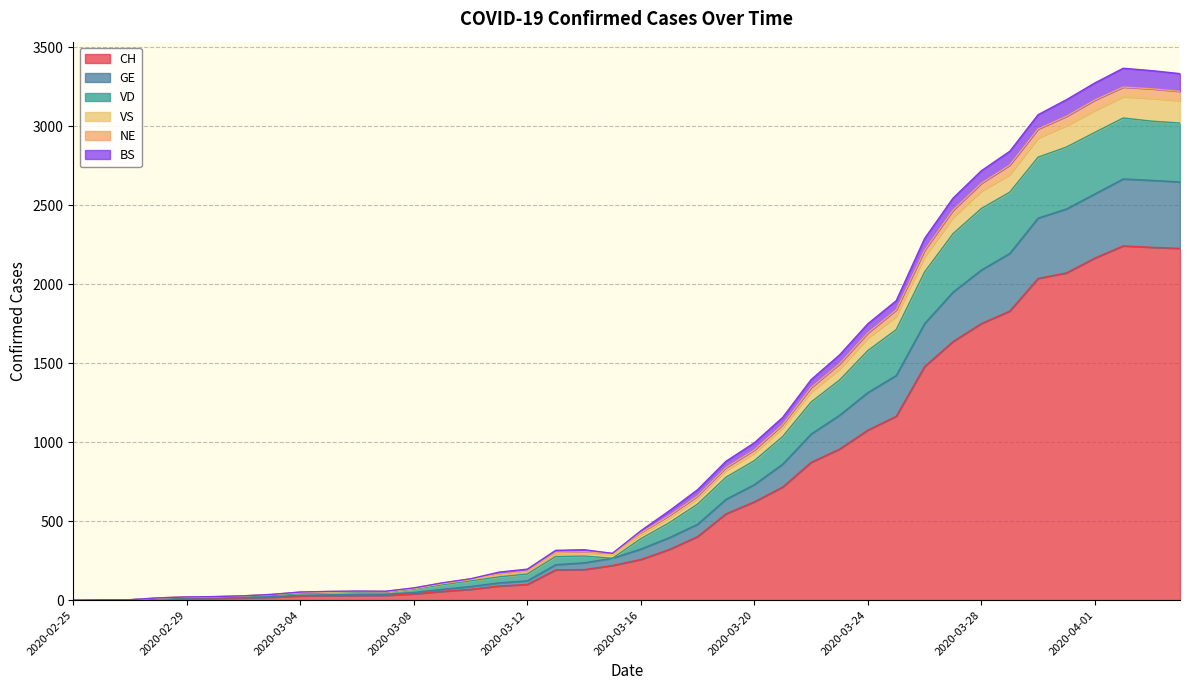

What is the maximum value for CH?

2243